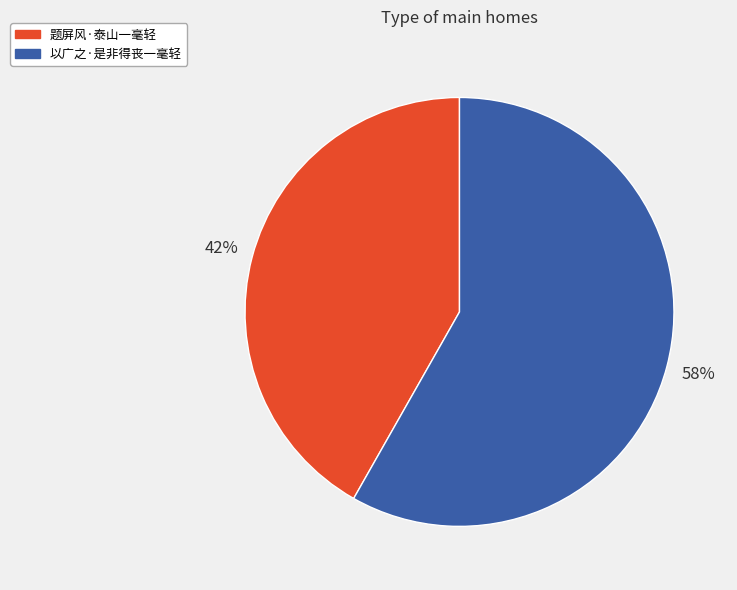

Is there any slice that represents more than half of the pie?

Yes